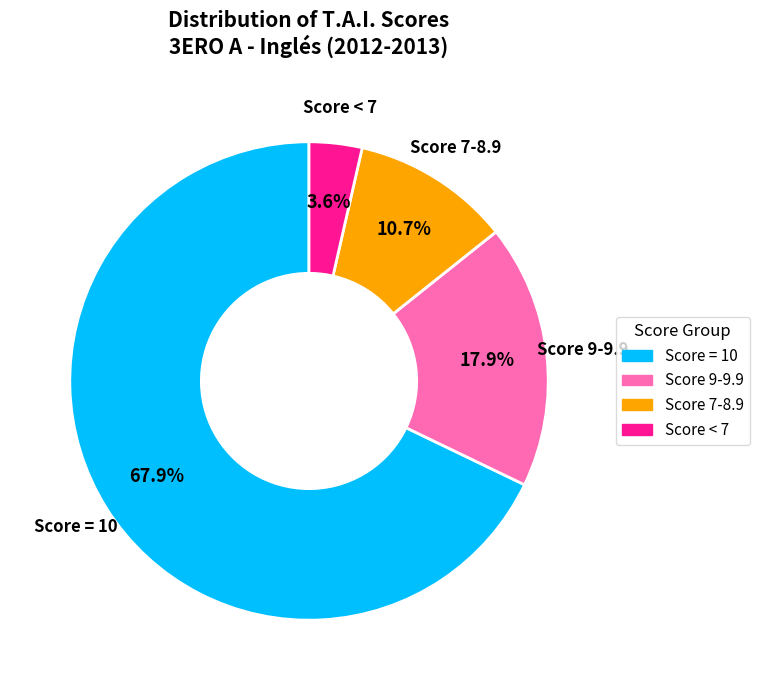

Does any single category account for the majority?

Yes